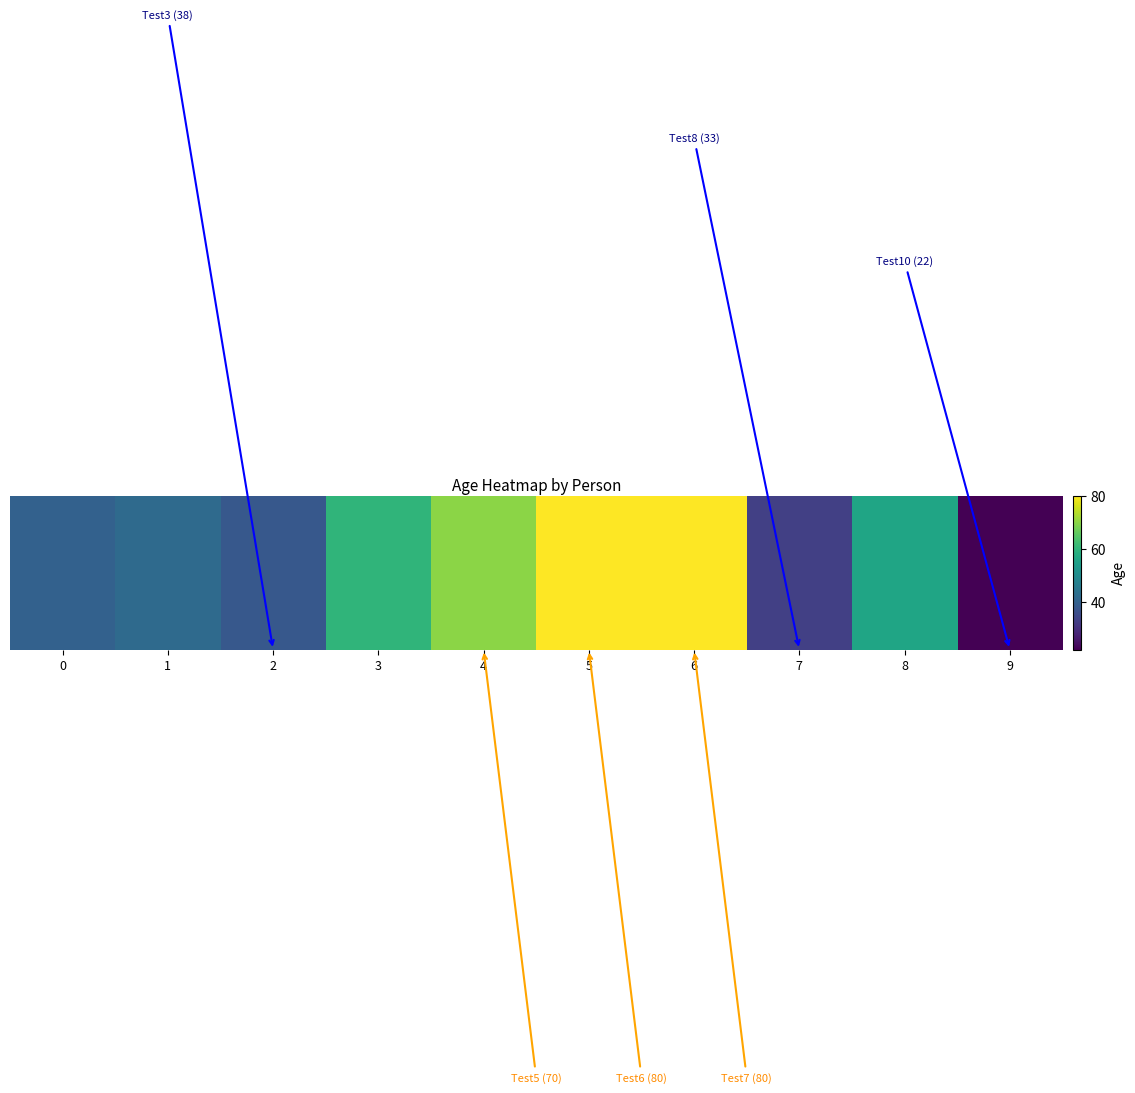

Rank the categories by value from lowest to highest.

9, 7, 2, 0, 1, 8, 3, 4, 5, 6